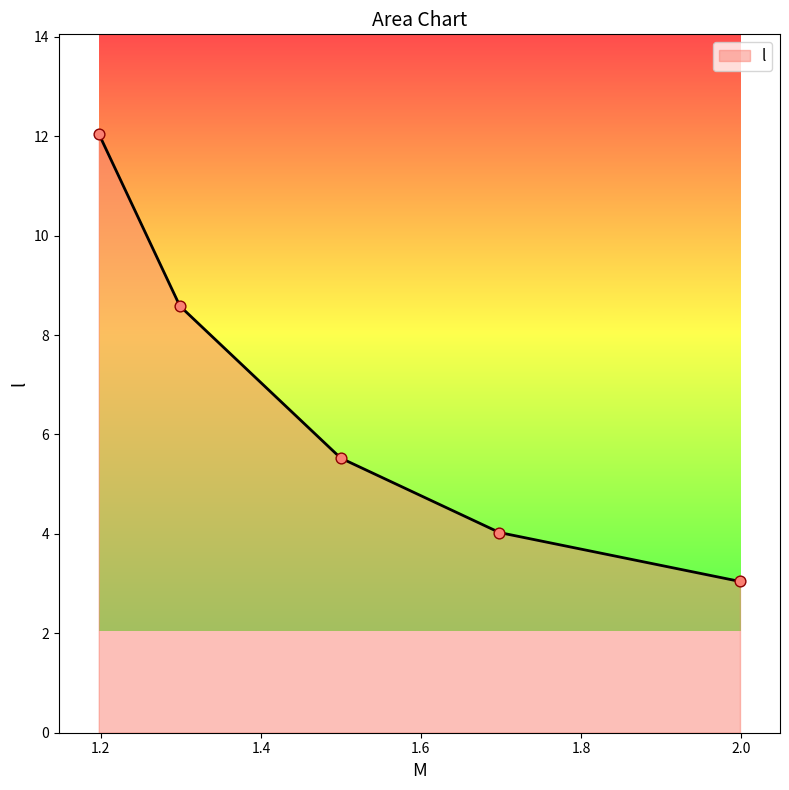

What is the minimum value shown in the chart?

3.0